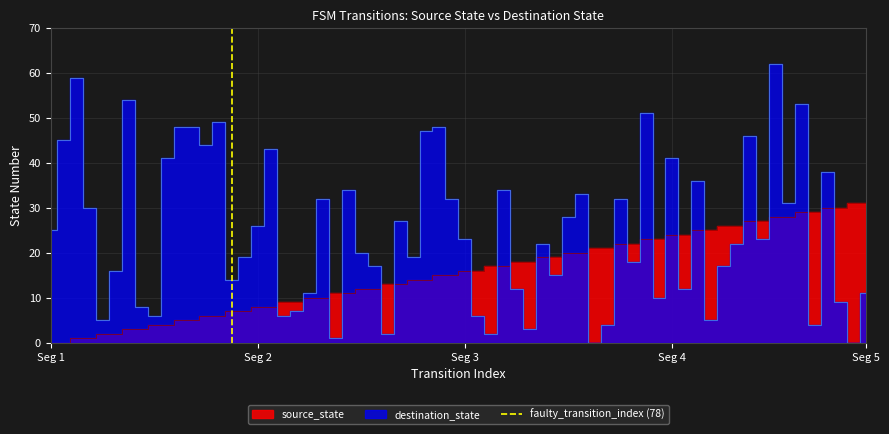

Where is the data nearest to the value 0?

Seg 1